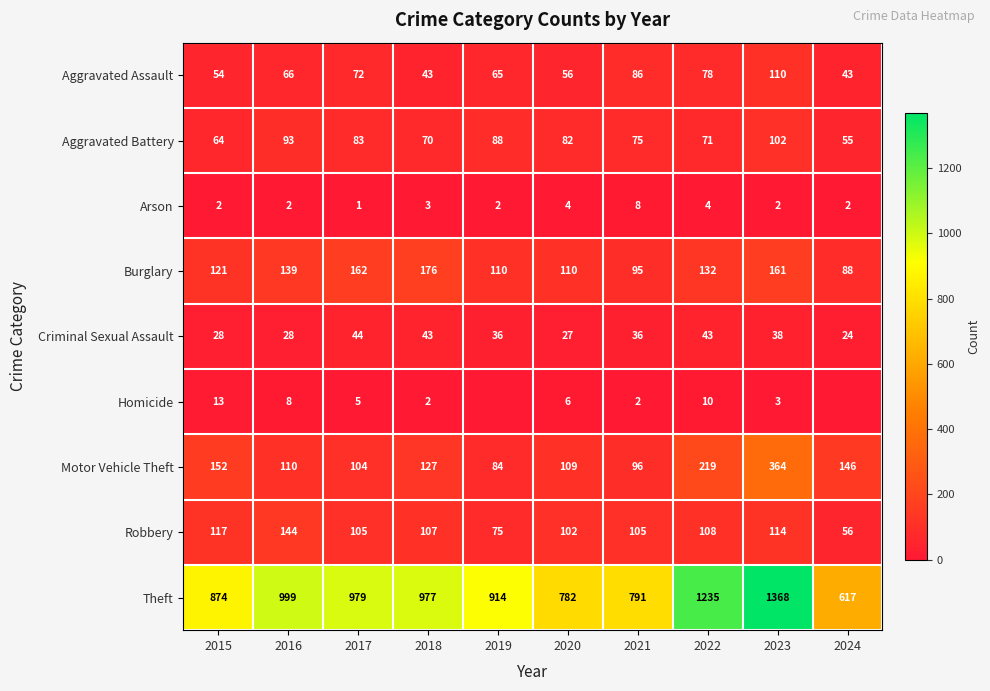

What value does the Criminal Sexual Assault series have at 2017?

44